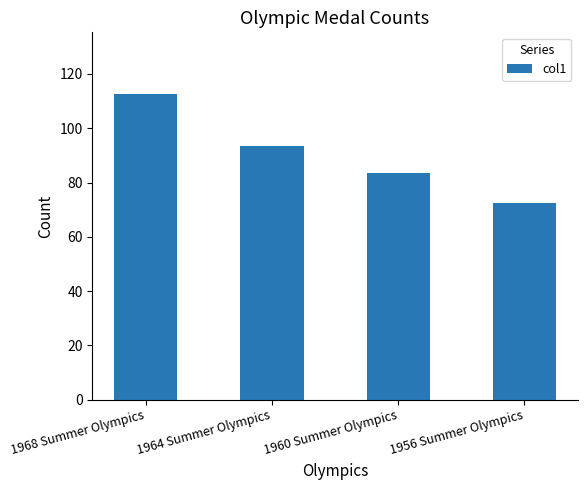

What is the minimum value shown in the chart?

72.4